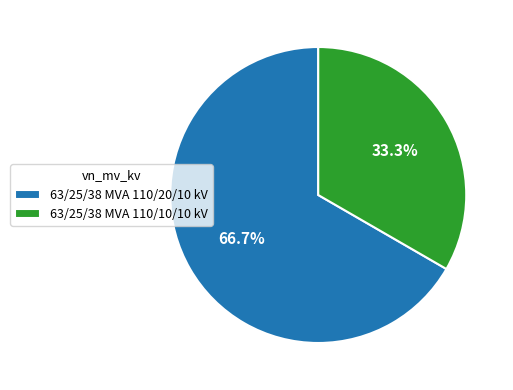

Which has a higher value, 63/25/38 MVA 110/10/10 kV or 63/25/38 MVA 110/20/10 kV?

63/25/38 MVA 110/20/10 kV